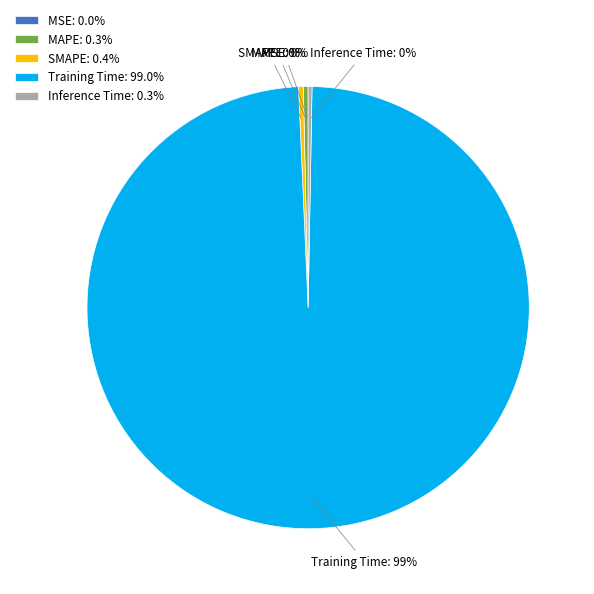

To the nearest percent, what is the average slice percentage?

20%